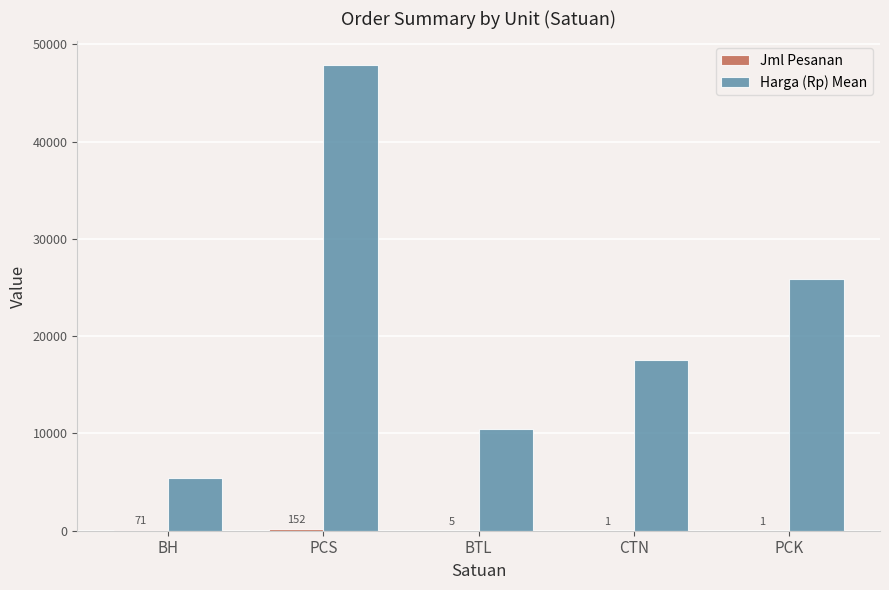

Where is Harga (Rp) Mean nearest to the value 26681?

PCK